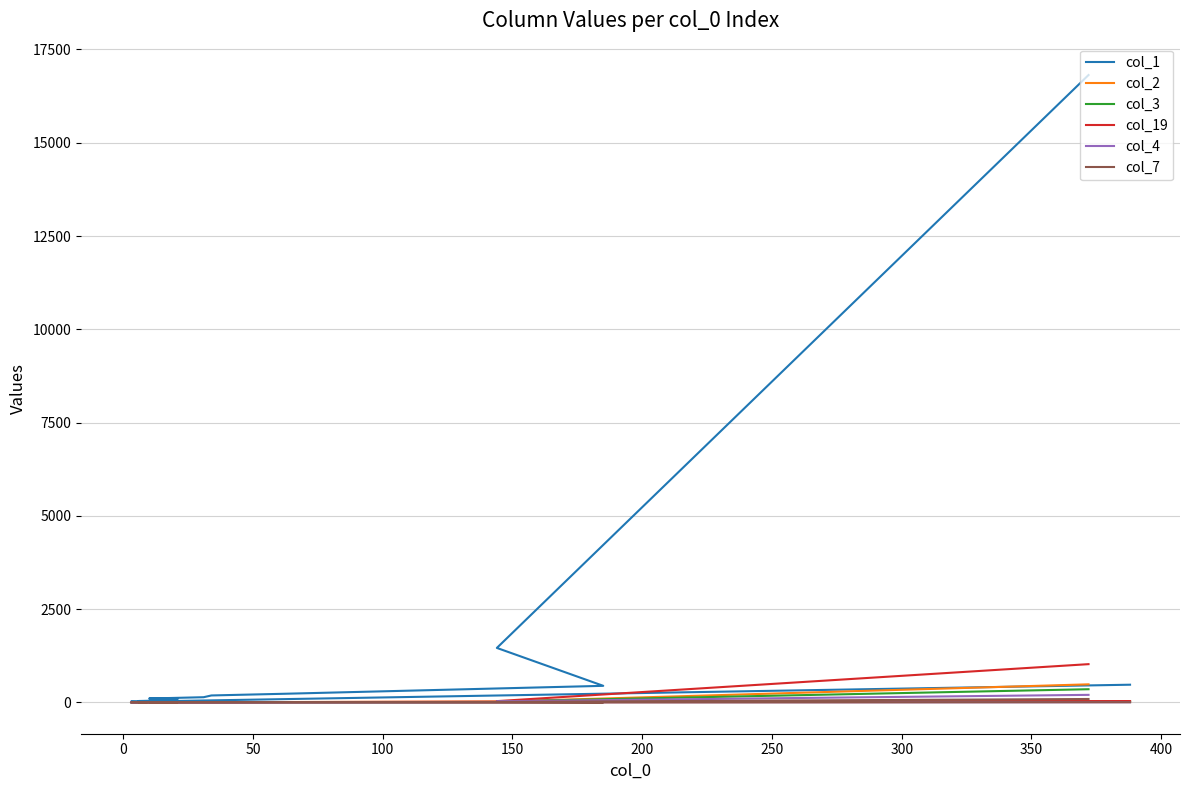

True or false: col_4 and col_2 cross at least once.

True